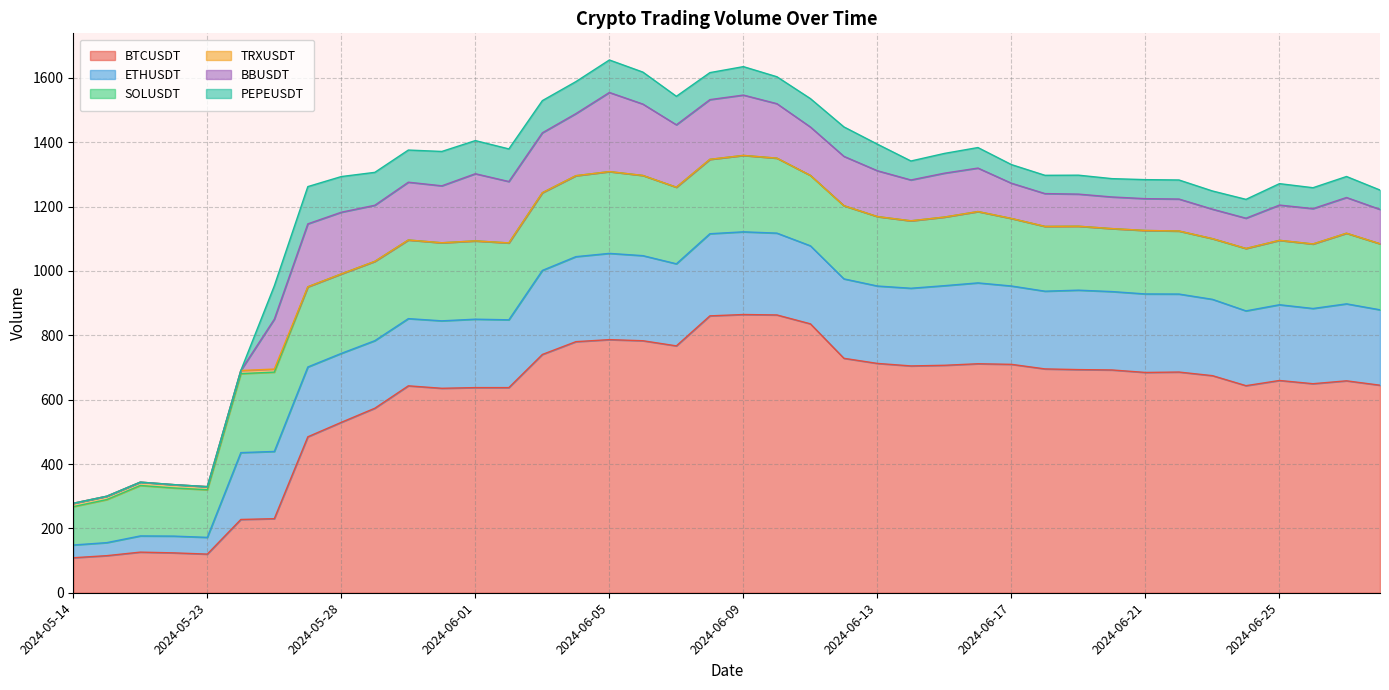

What is the total value across all series at 2024-06-18?

1297.3